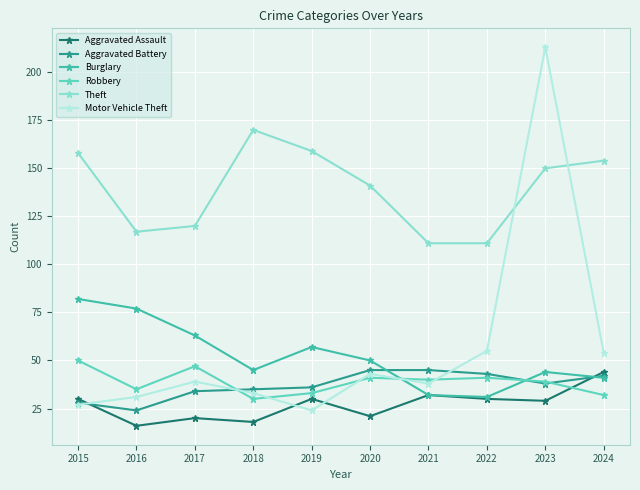

What are all the series names shown in the legend?

Aggravated Assault, Aggravated Battery, Burglary, Robbery, Theft, Motor Vehicle Theft